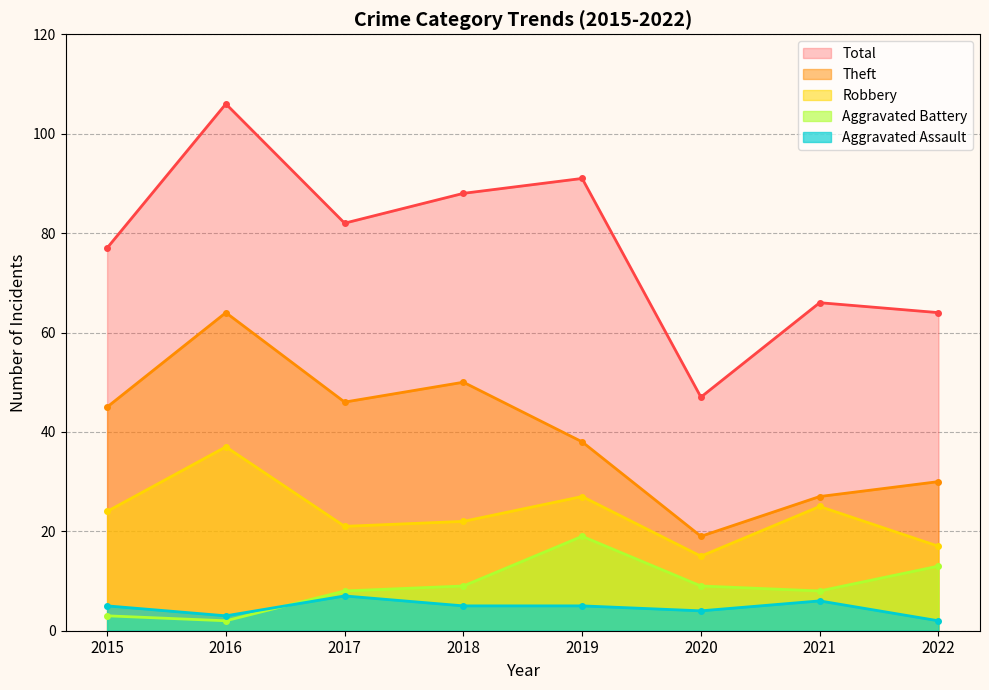

What is the difference between the second highest and second lowest values in the Theft series?

23